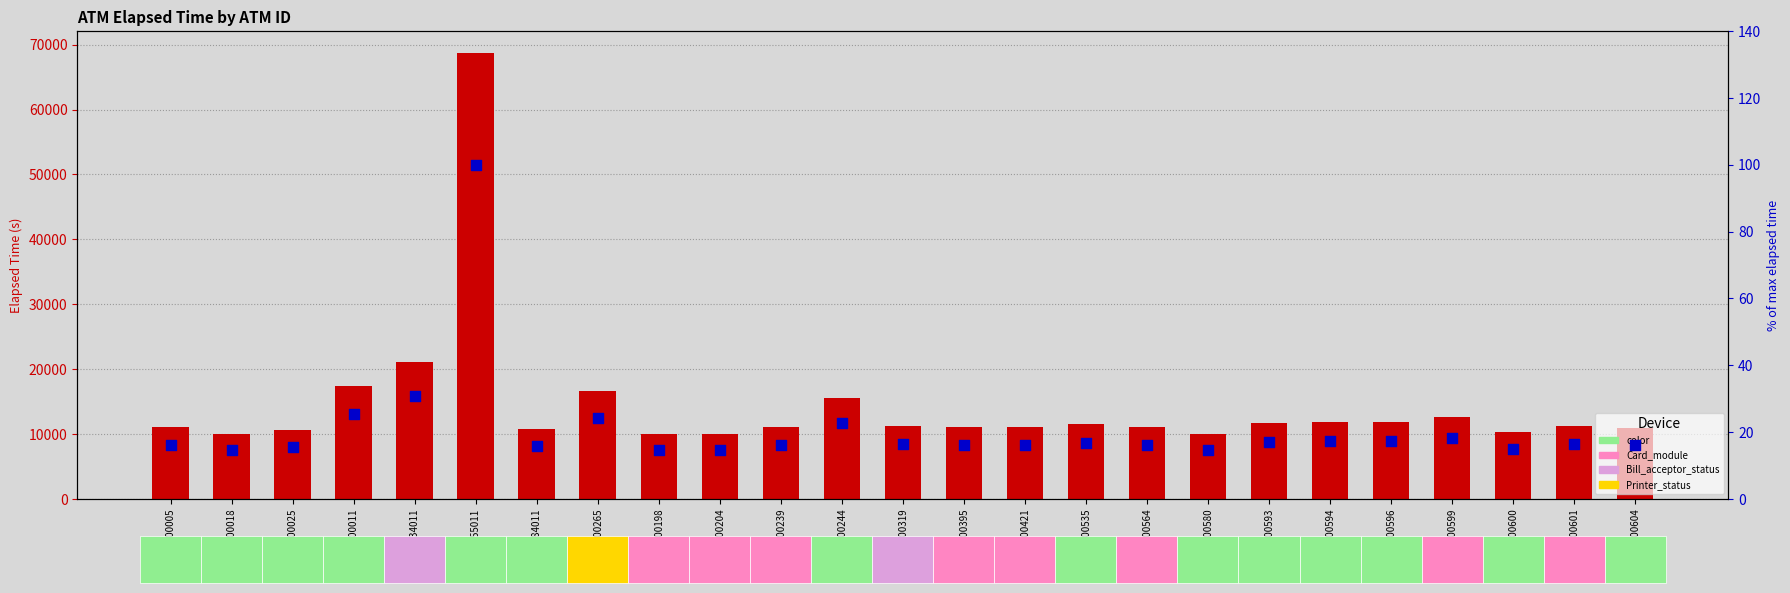

Which series has the largest total across all categories?

Elapsed_time